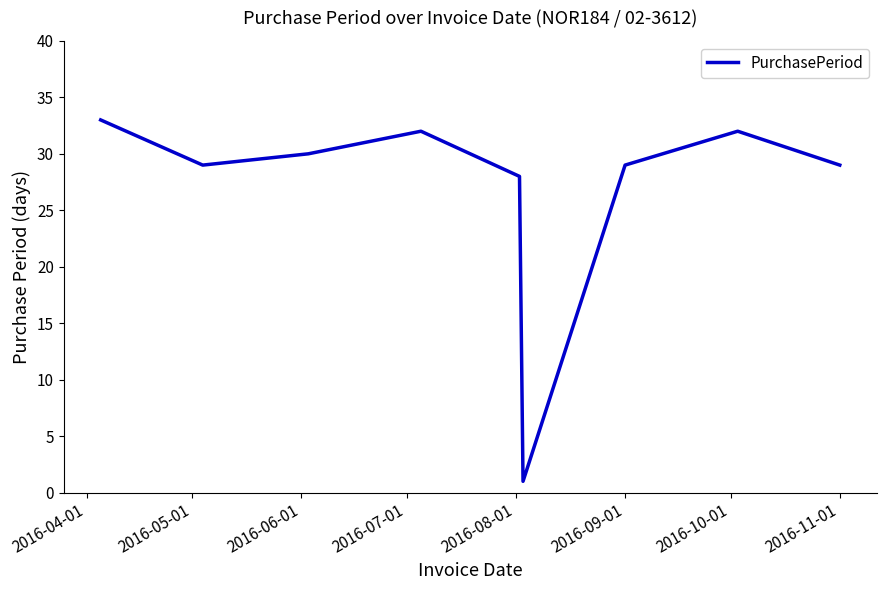

What is the difference between the maximum and minimum values?

32